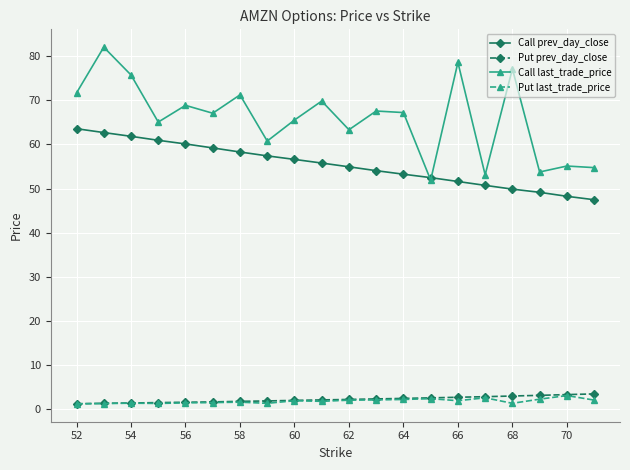

What is the value of the Put prev_day_close point at the 14th from the left?

2.6